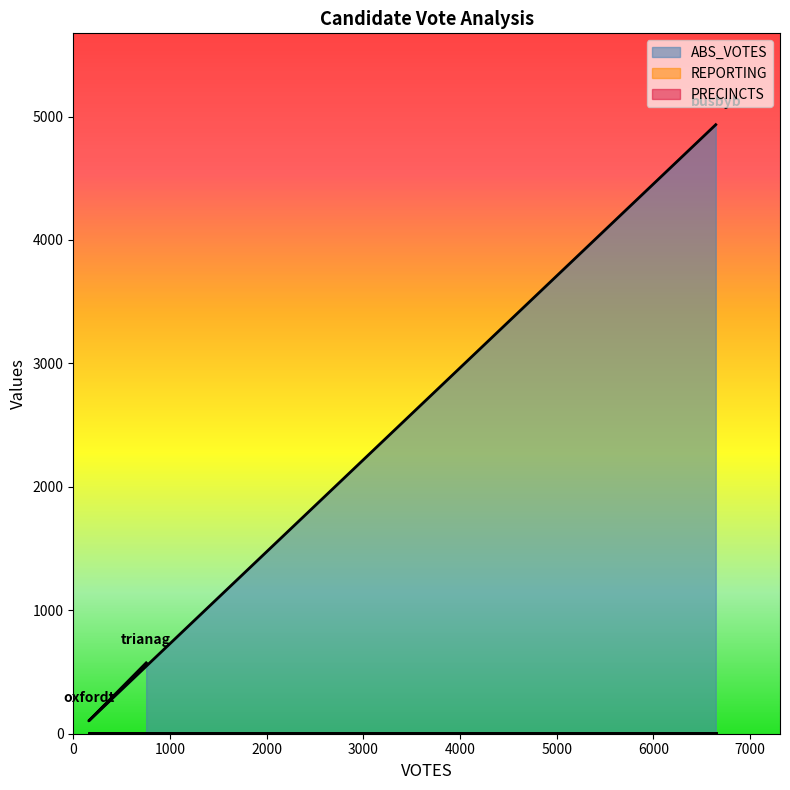

Rank the series at oxfordt from highest to lowest value.

ABS_VOTES, REPORTING, PRECINCTS